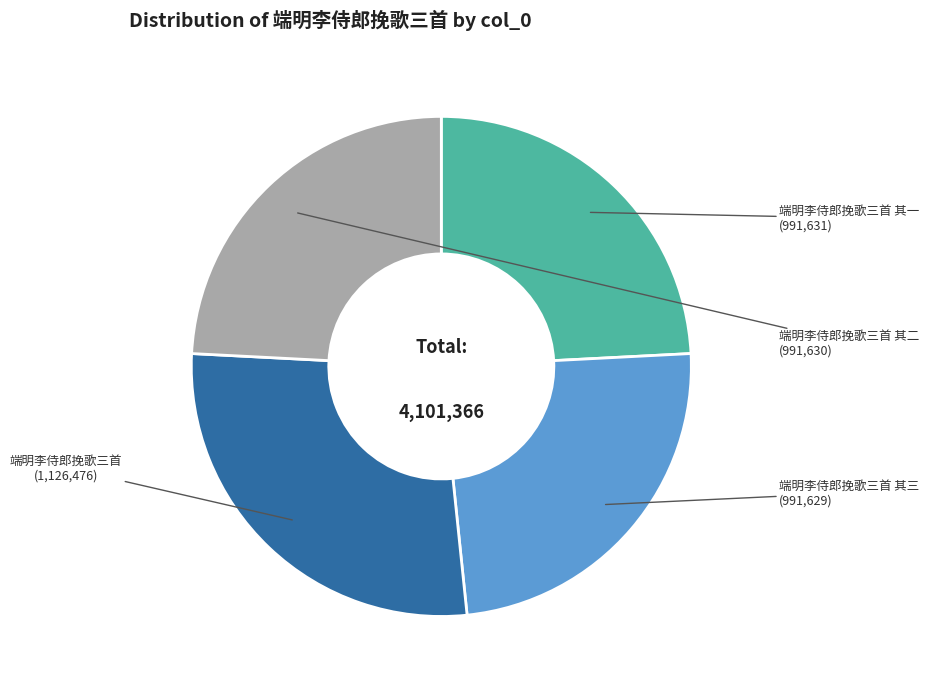

Combined, do 端明李侍郎挽歌三首 and 端明李侍郎挽歌三首 其二 account for over 50%?

Yes